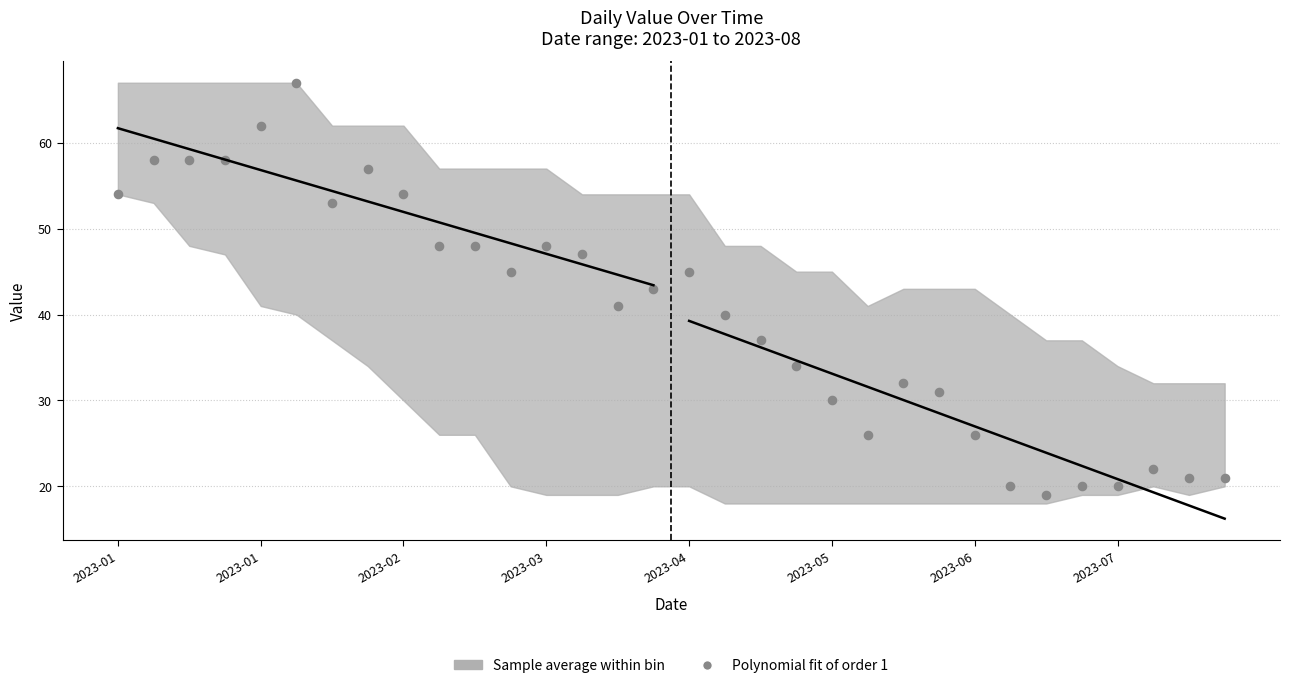

What is the range of Y values (max minus min)?

48